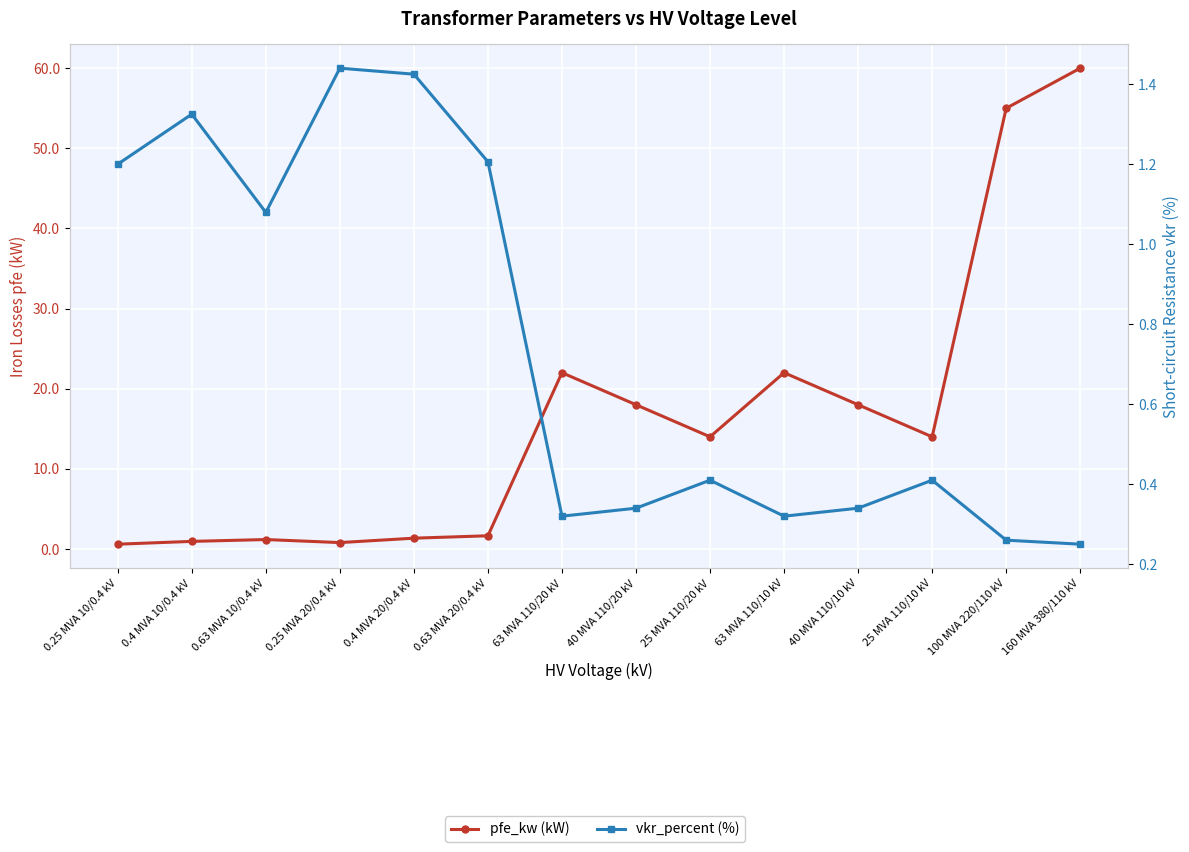

Where do vkr_percent (%) and pfe_kw (kW) first cross each other?

0.4 MVA 10/0.4 kV and 0.63 MVA 10/0.4 kV